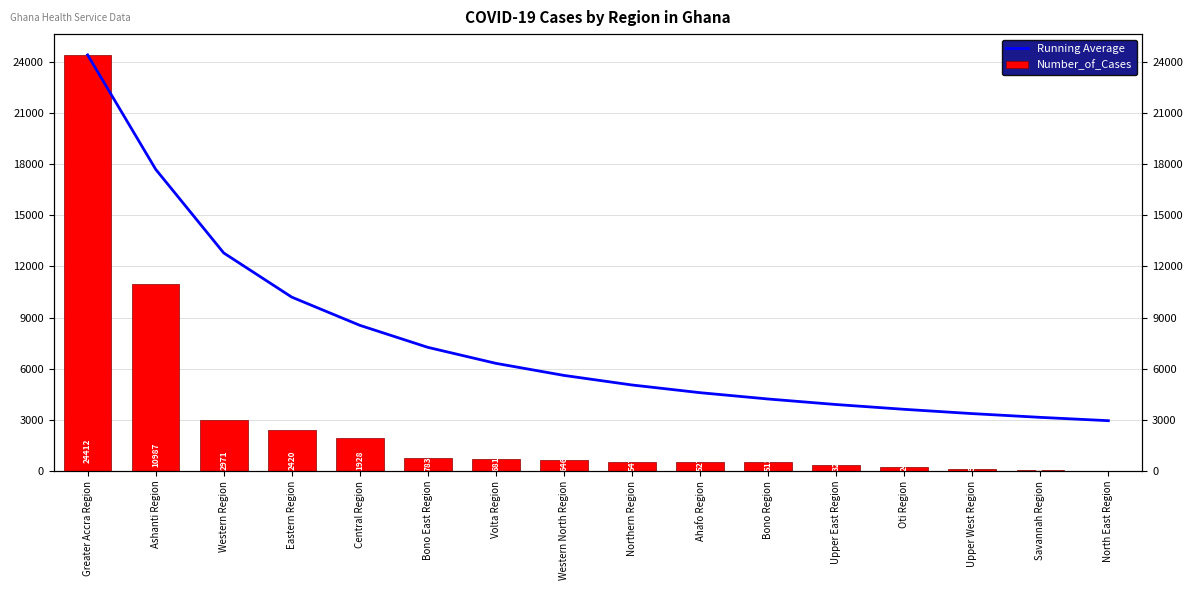

What position from the right is Savannah Region?

2